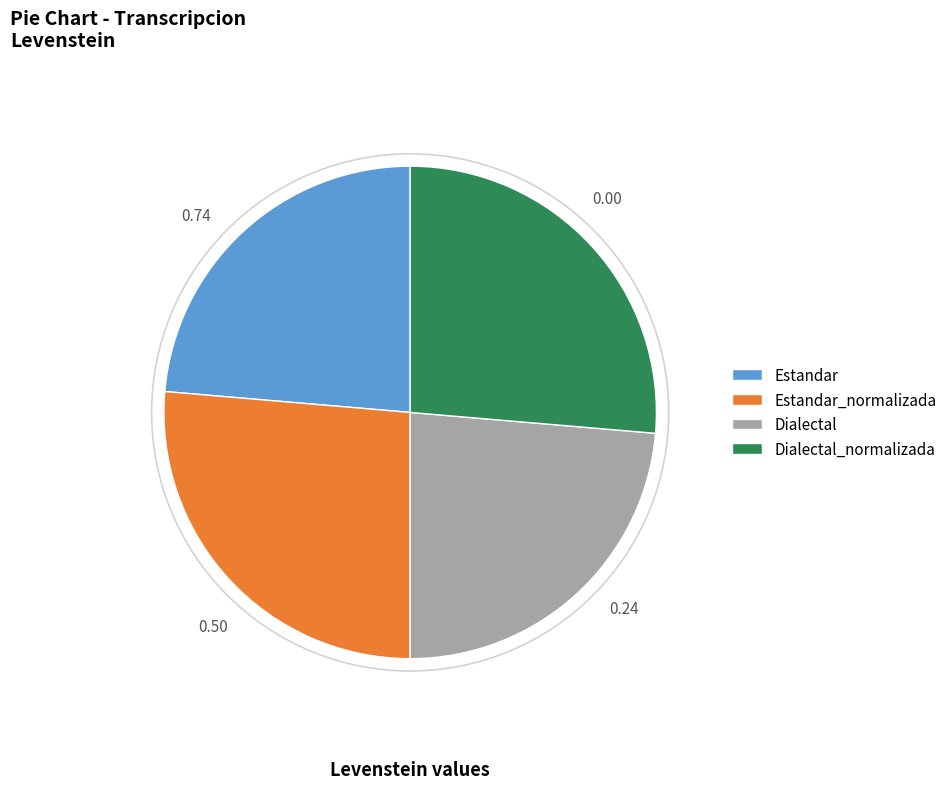

How many slices are in this pie chart?

4